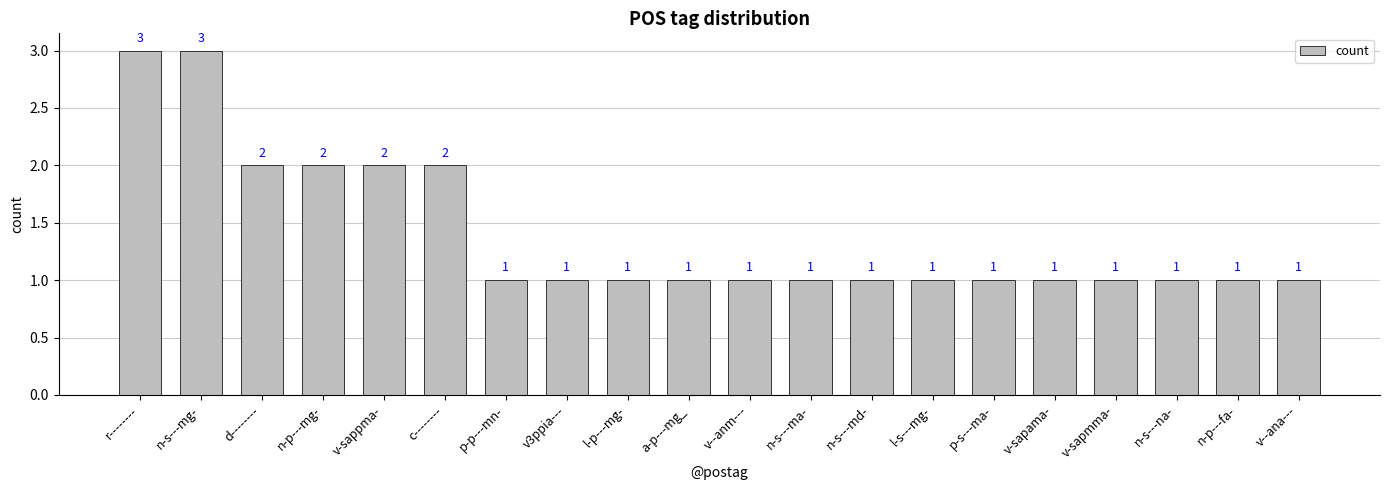

What position from the right is v-sappma-?

16